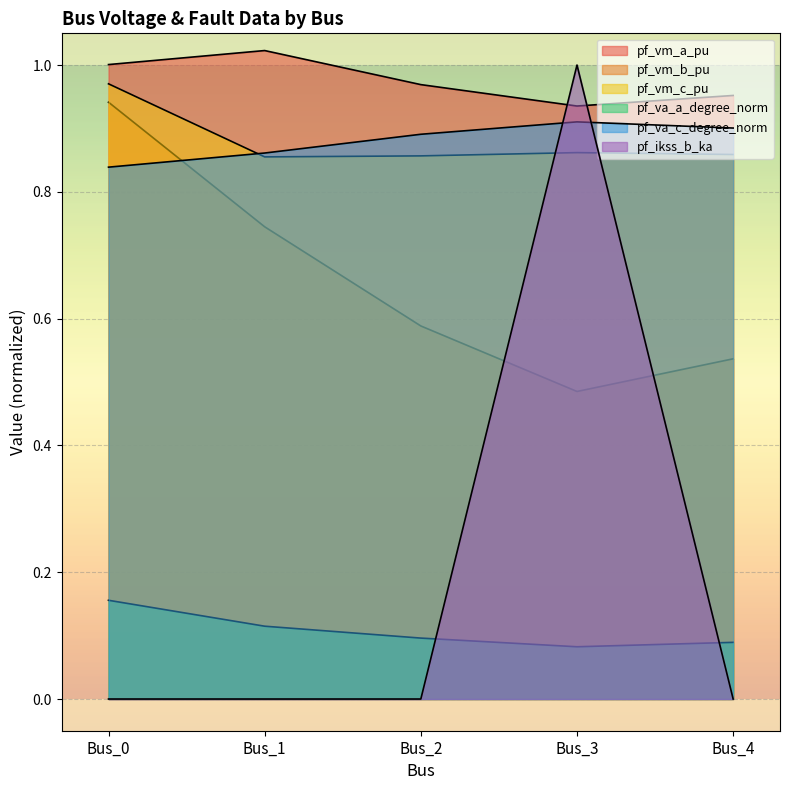

How many lines are shown in the chart?

6